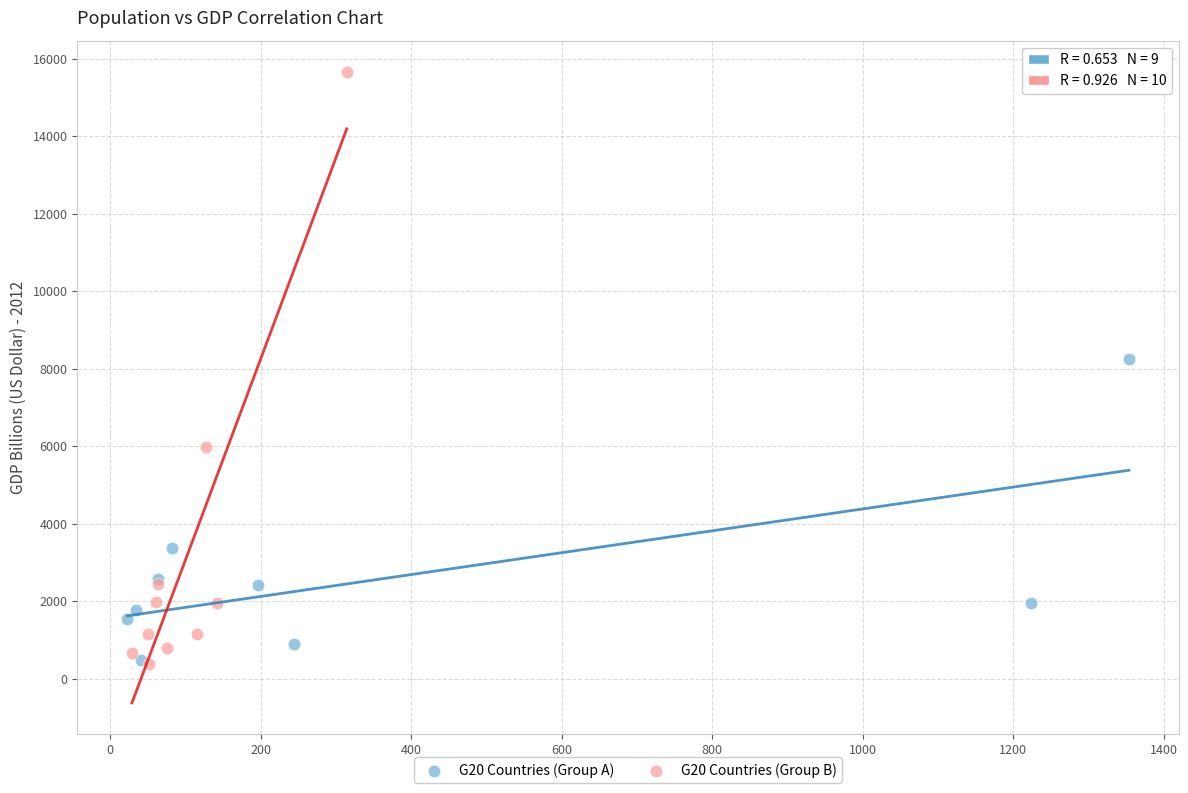

Which series has the widest spread of Y values?

G20 Countries (Group B)